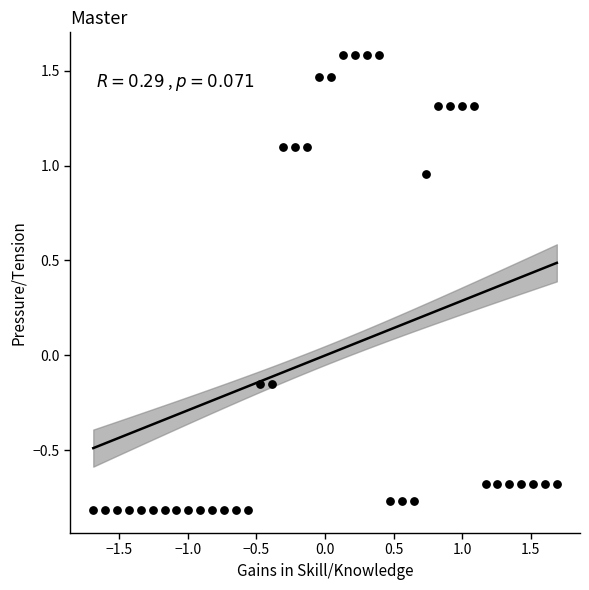

What is the range of Y values (max minus min)?

2.4